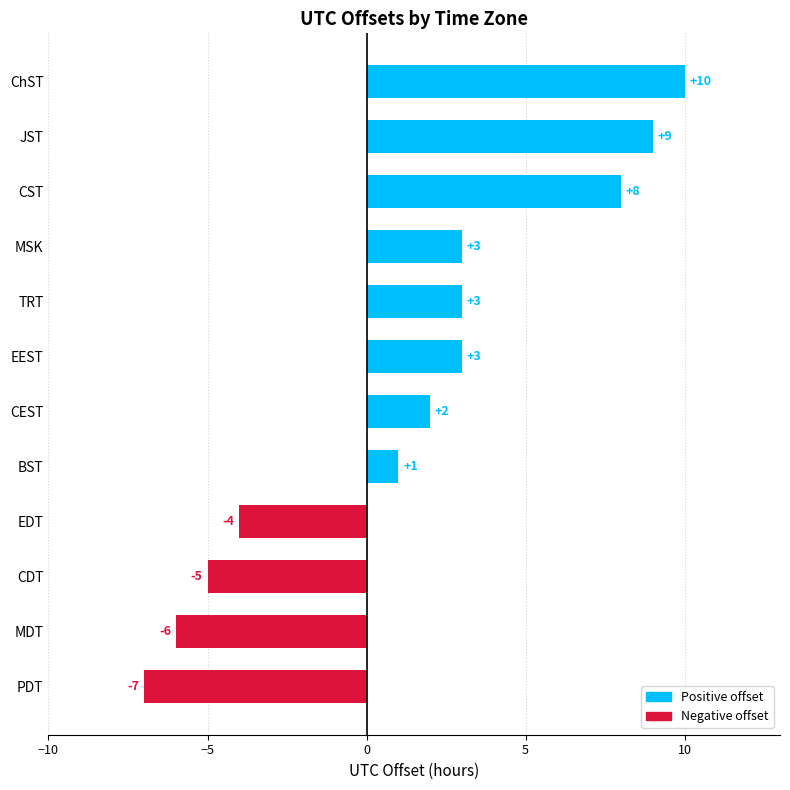

Does the chart contain stacked bars?

No